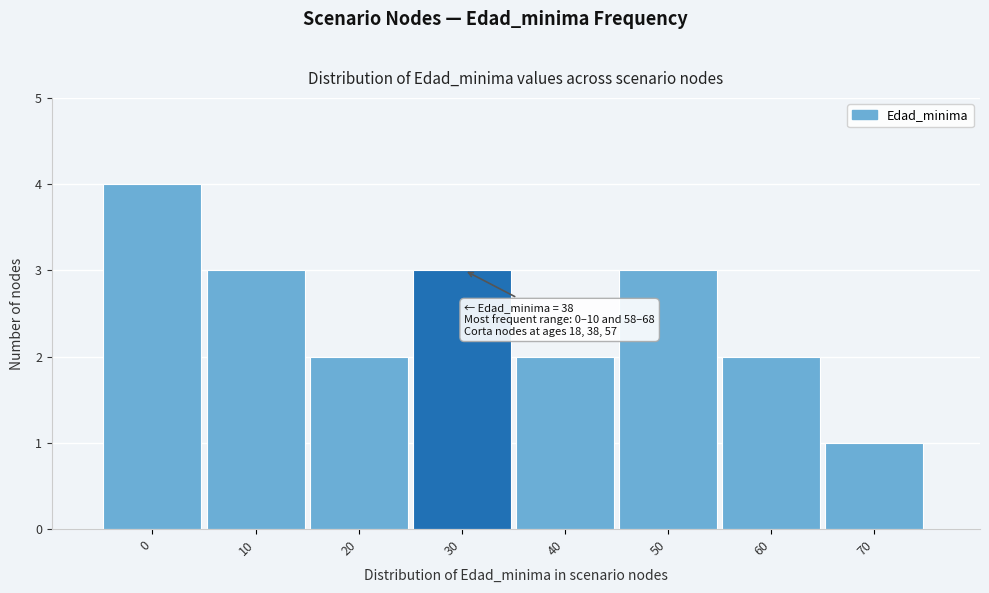

Reading right to left, extract all data points from this chart.

70=1	60=2	50=3	40=2	30=3	20=2	10=3	0=4